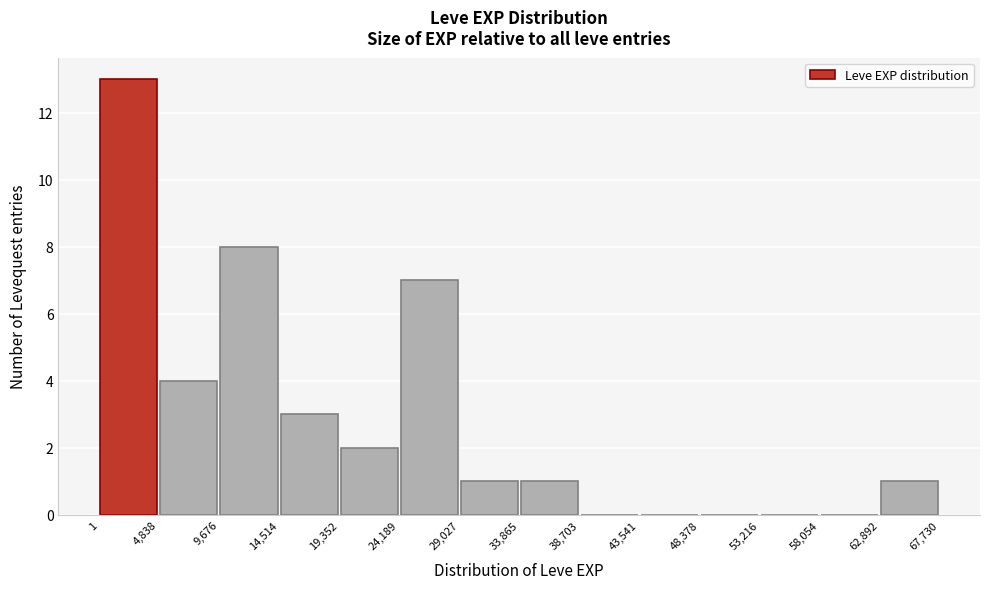

Reading left to right, transcribe this chart: for each bar, give the range it covers on the x-axis and its height. The values are not printed on the chart, so give them approximately, as read against the axis.

1 to 4,838: 13
4,838 to 9,676: 4
9,676 to 14,514: 8
14,514 to 19,352: 3
19,352 to 24,189: 2
24,189 to 29,027: 7
29,027 to 33,865: 1
33,865 to 38,703: 1
38,703 to 43,541: 0
43,541 to 48,378: 0
48,378 to 53,216: 0
53,216 to 58,054: 0
58,054 to 62,892: 0
62,892 to 67,730: 1